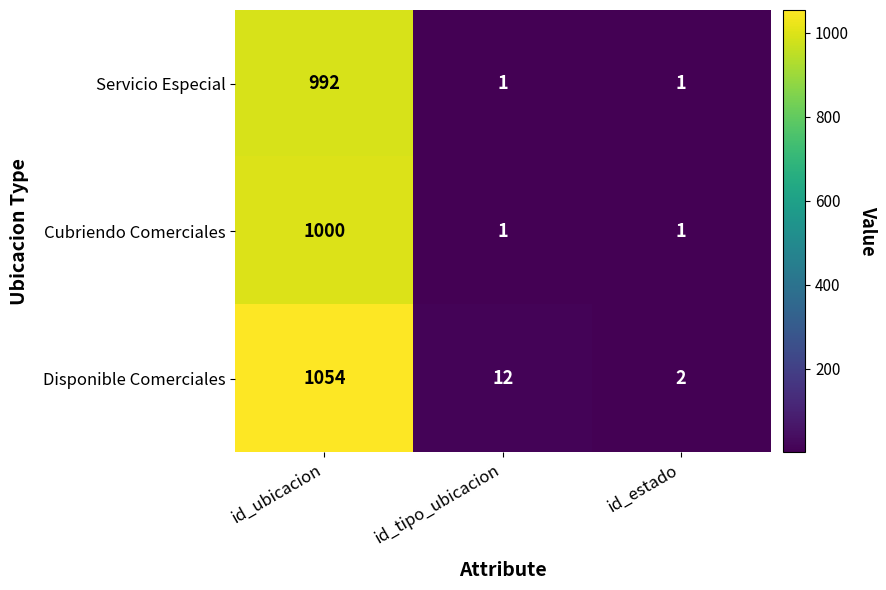

At which category does the chart reach its peak across all series?

id_ubicacion